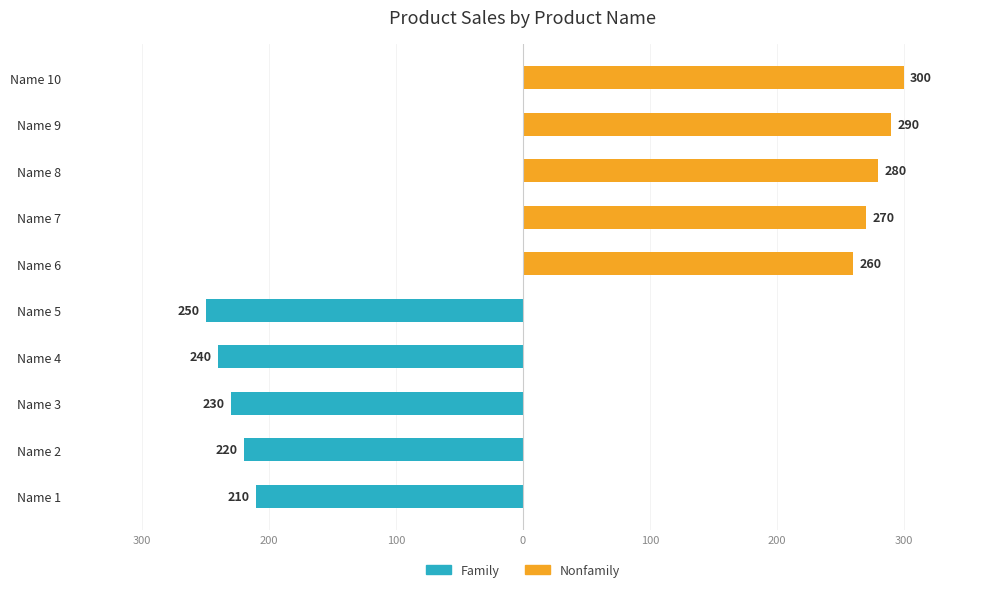

Count the number of categories in the chart.

10